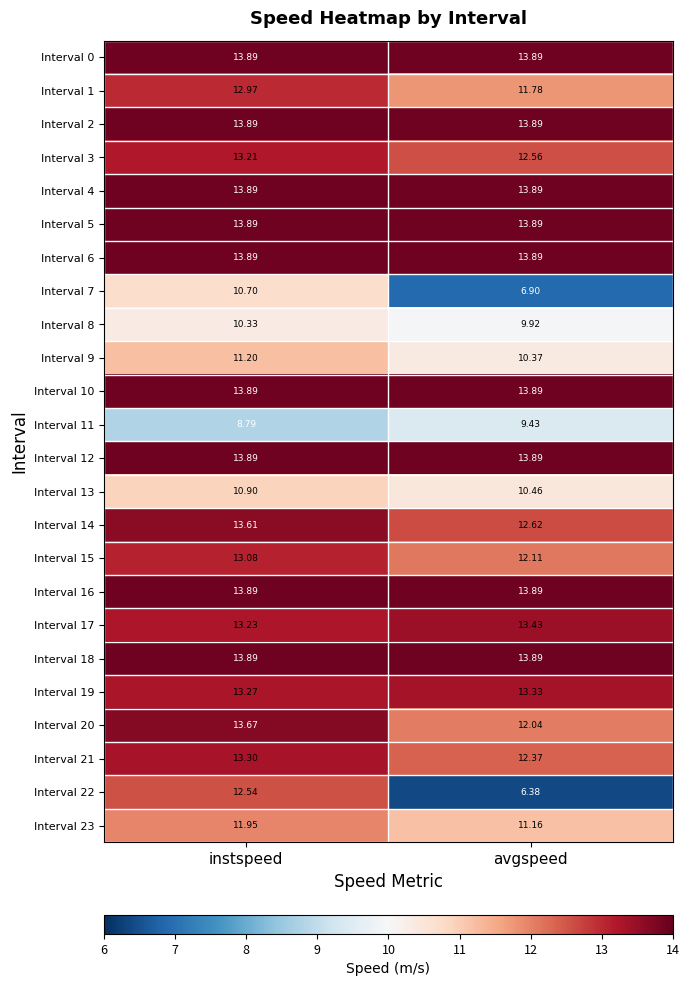

List the labels in order of Interval 13 value, smallest first.

avgspeed, instspeed